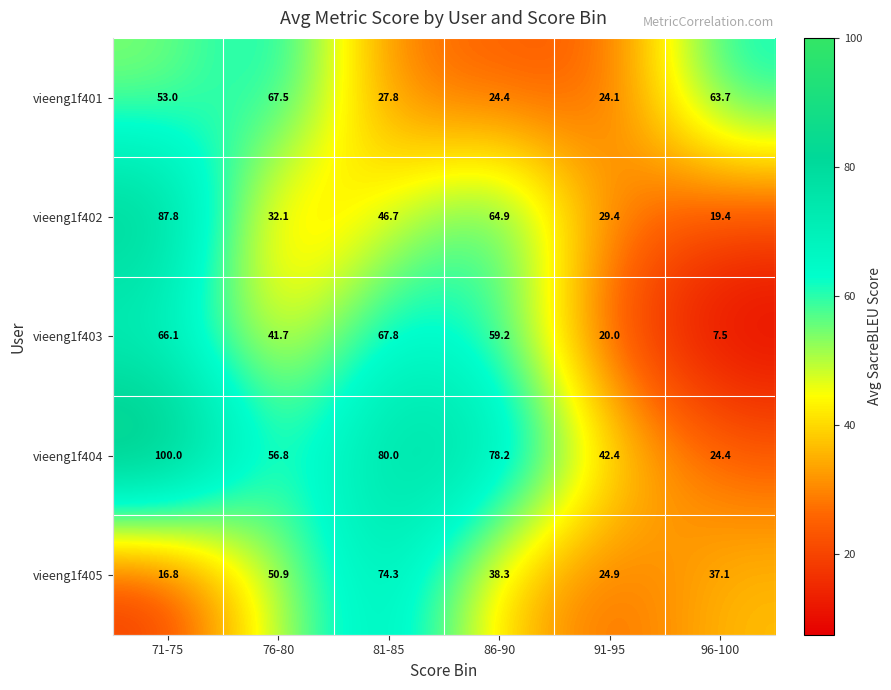

What is the sum of the vieeng1f403 values at 96-100 and 76-80?

49.2